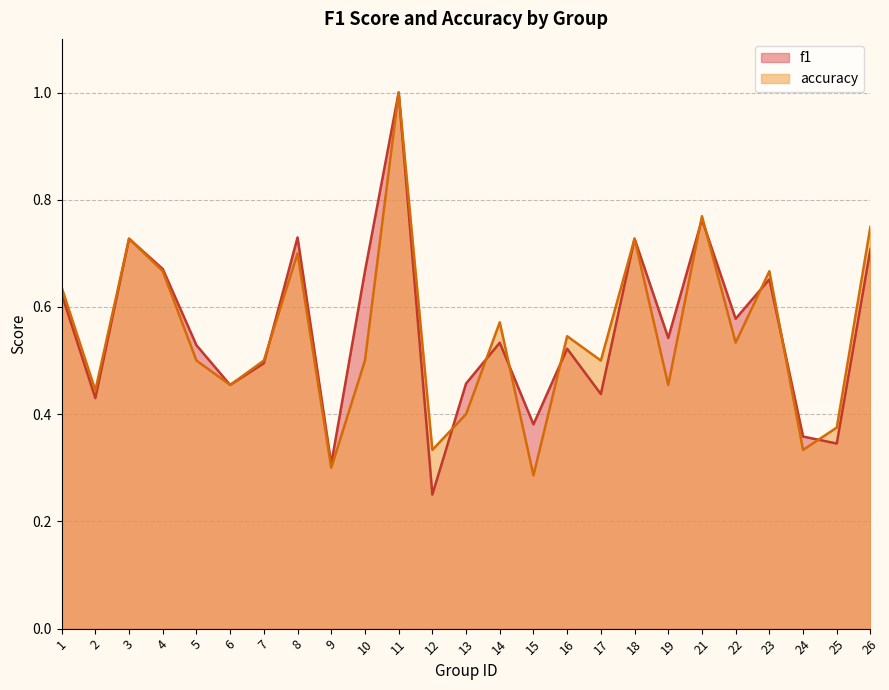

What value does the f1 series have at 22?

0.6